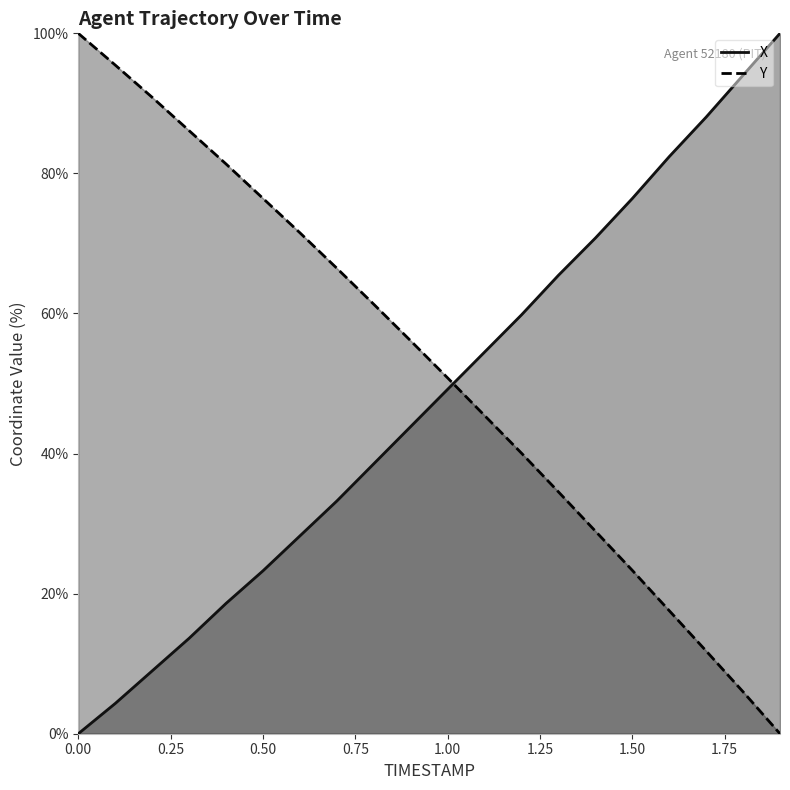

What is the sum of the X values at 0.4 and 0.0?

18.6